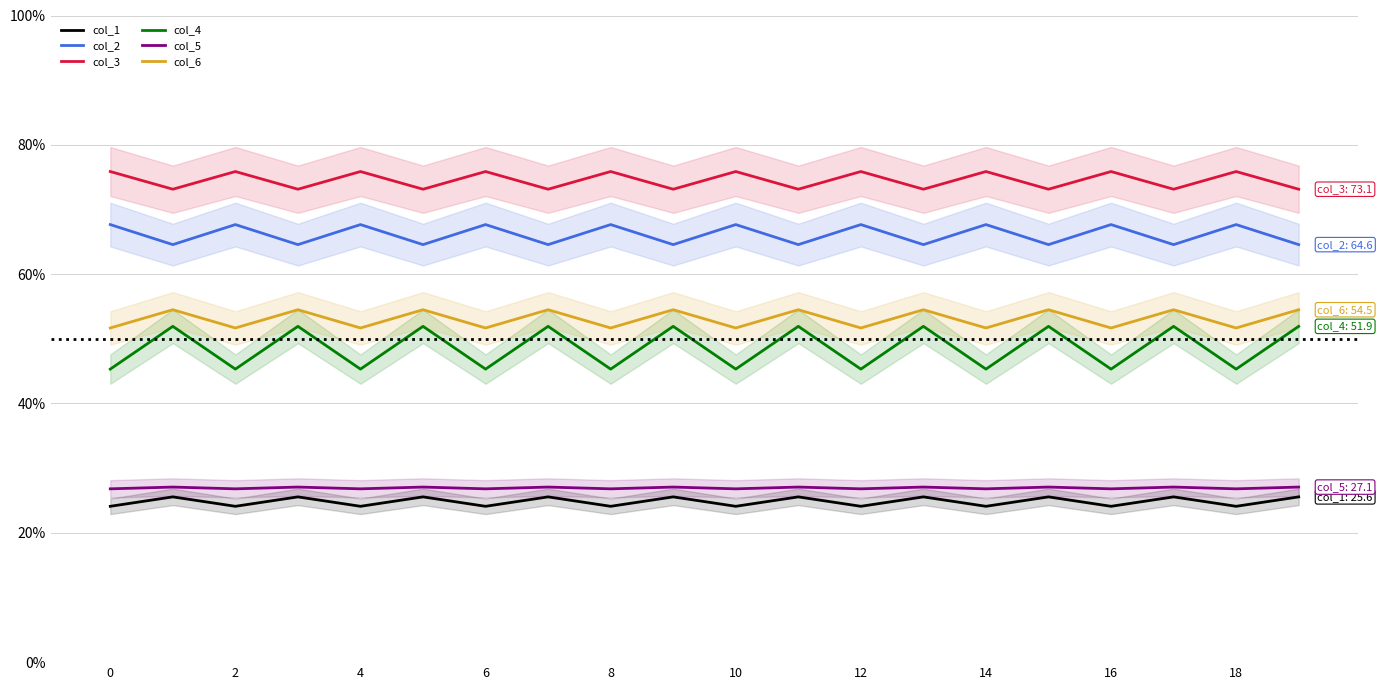

What is the difference between the maximum and minimum values in the col_1 series?

1.5